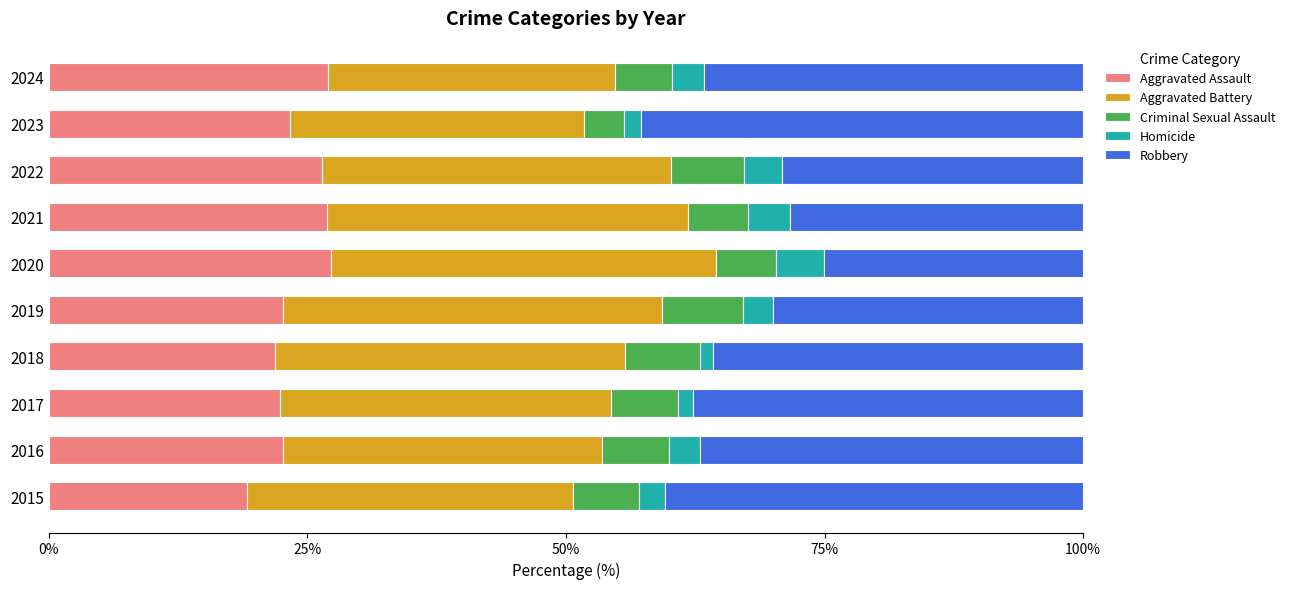

Count the number of categories in the chart.

10